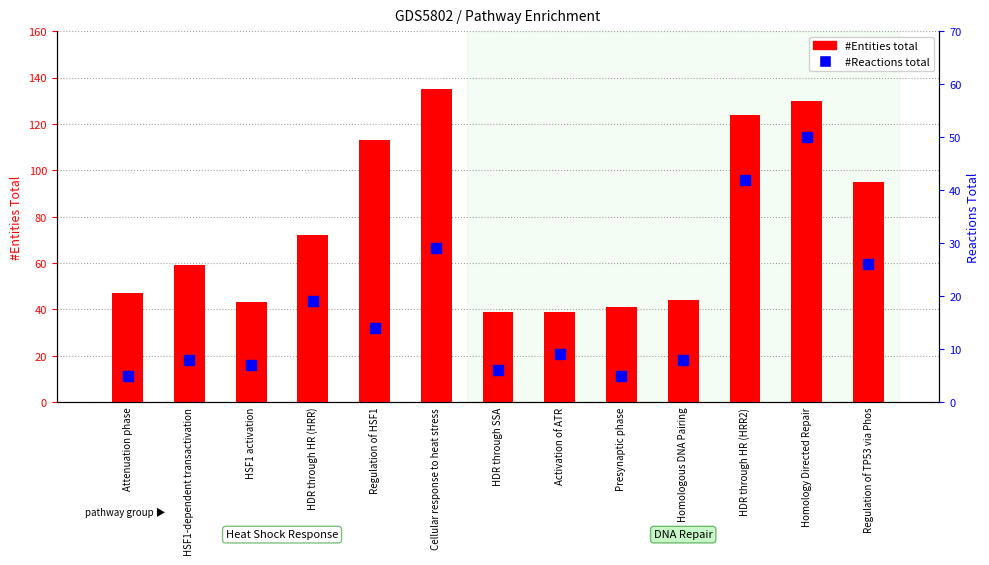

Which series has the largest total across all categories?

#Entities total